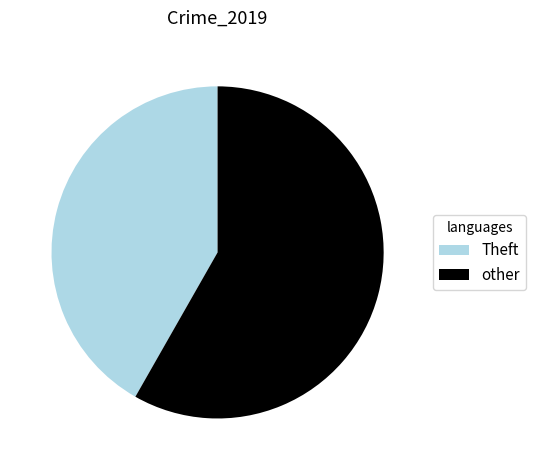

Combined, do other and Theft account for over 50%?

Yes